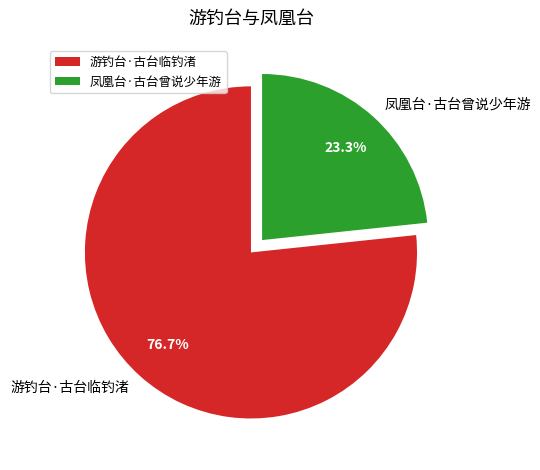

What is the largest slice in the pie chart?

游钓台·古台临钓渚